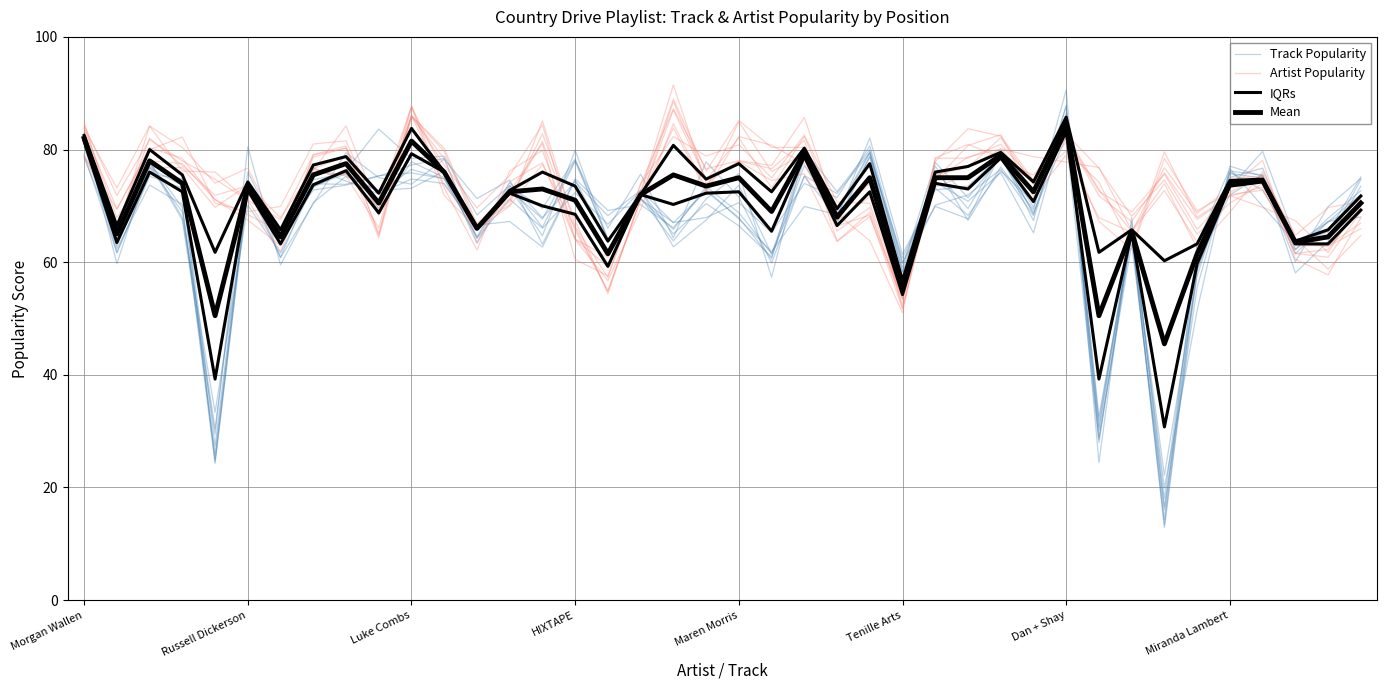

How many values in the IQRs series are below 72?

20